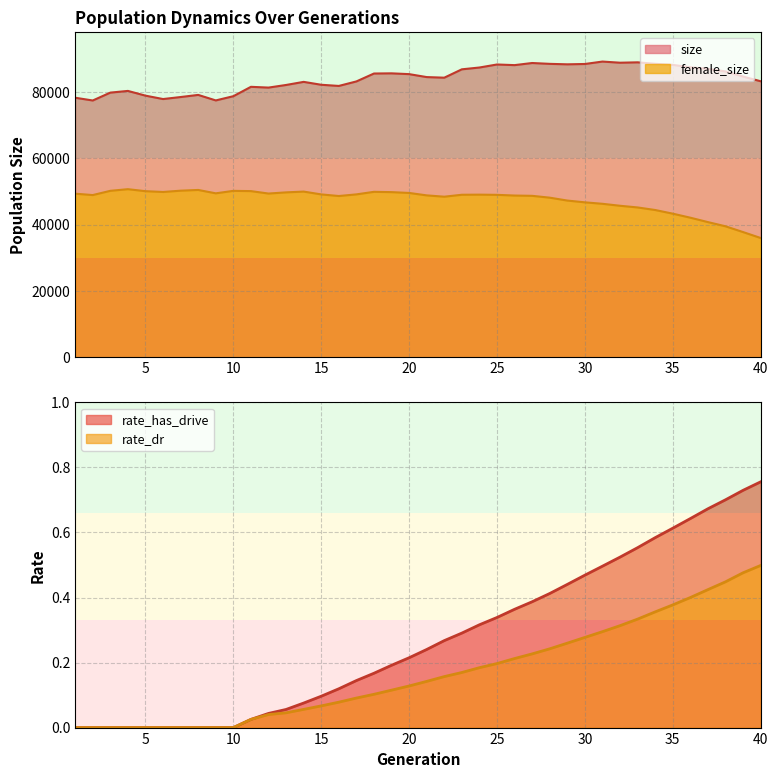

At which label is rate_dr closest to 0?

1